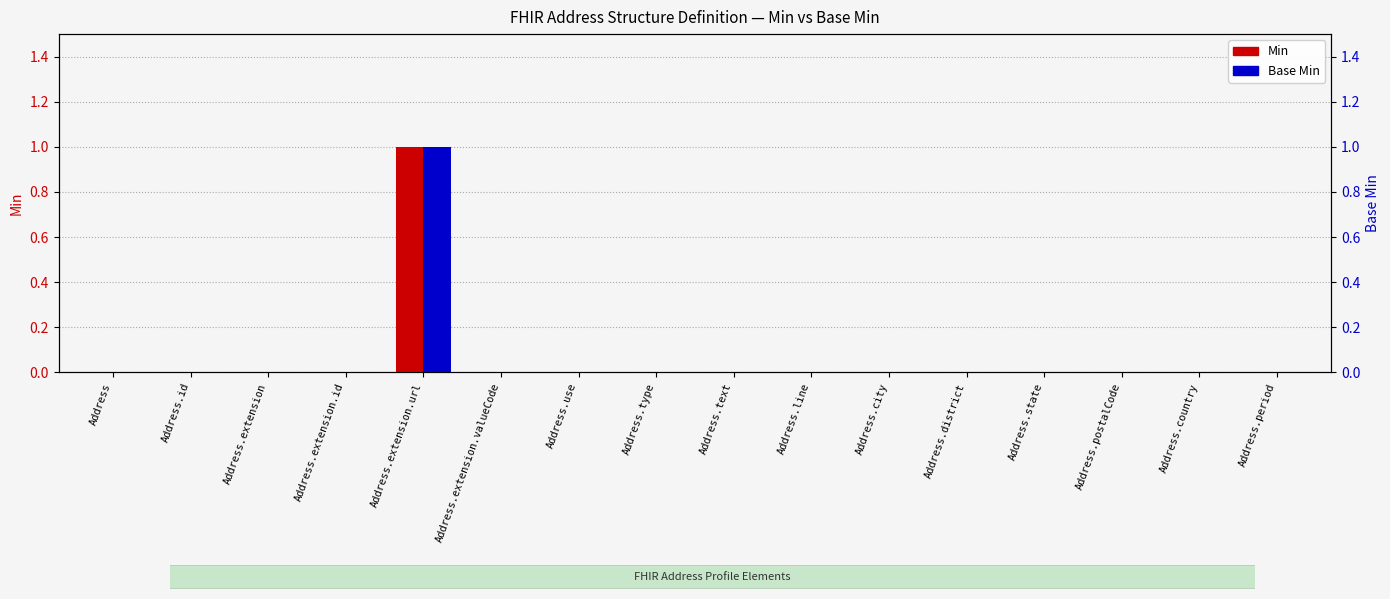

What is the label of the 2nd bar from the right?

Address.country